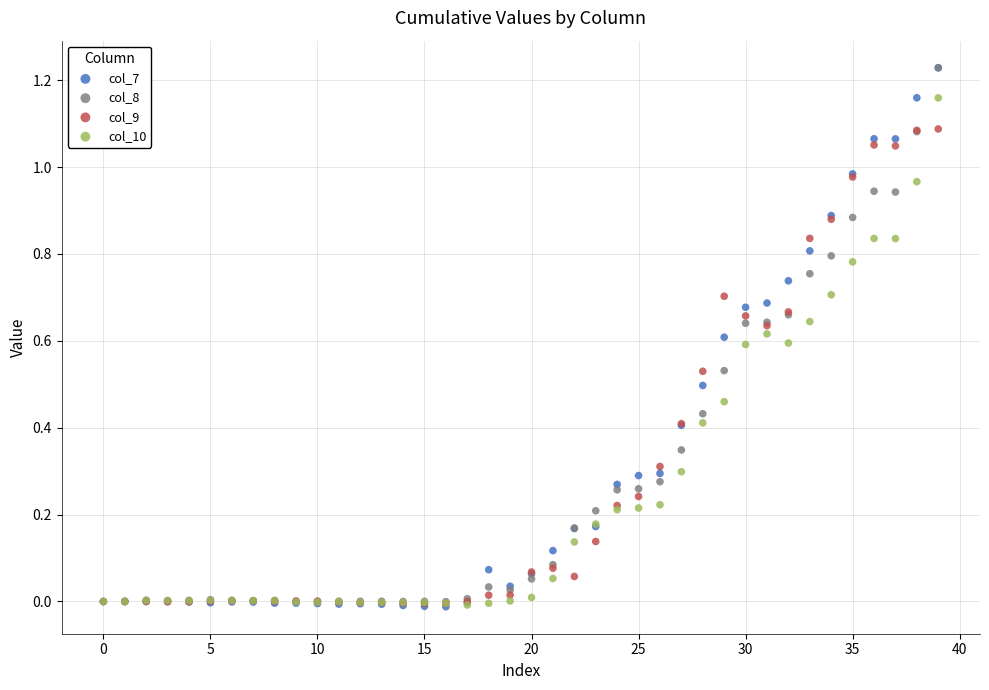

Which series has the largest Y range (max minus min)?

col_7